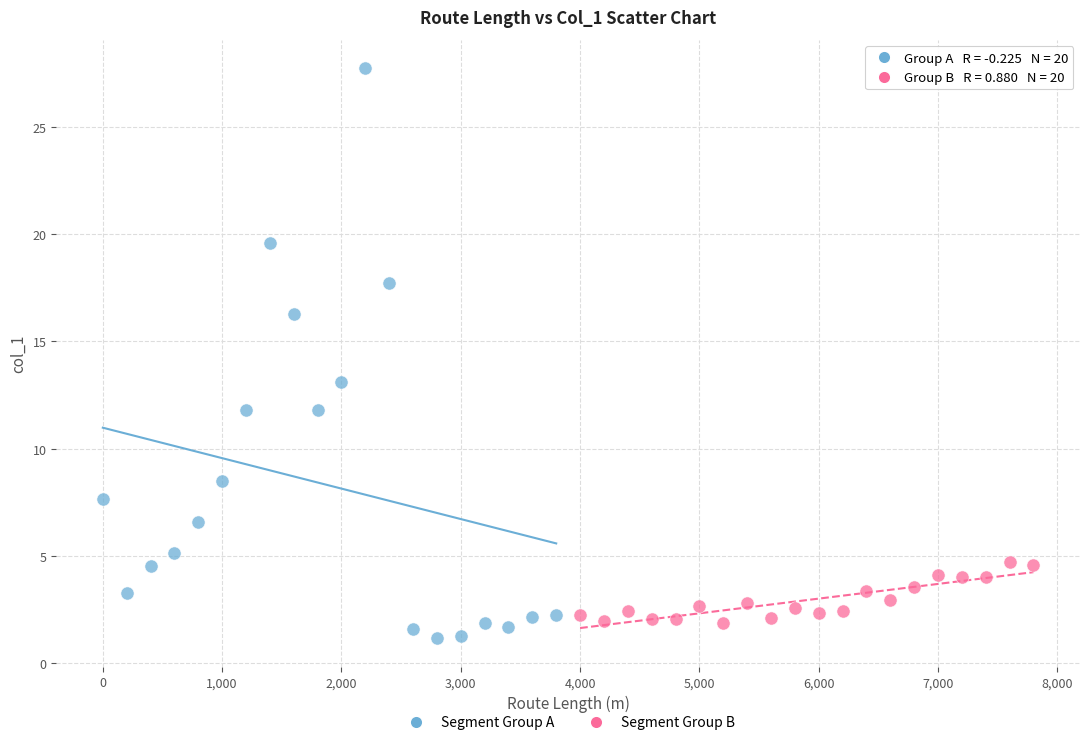

Which series has the widest spread of Y values?

Segment Group A